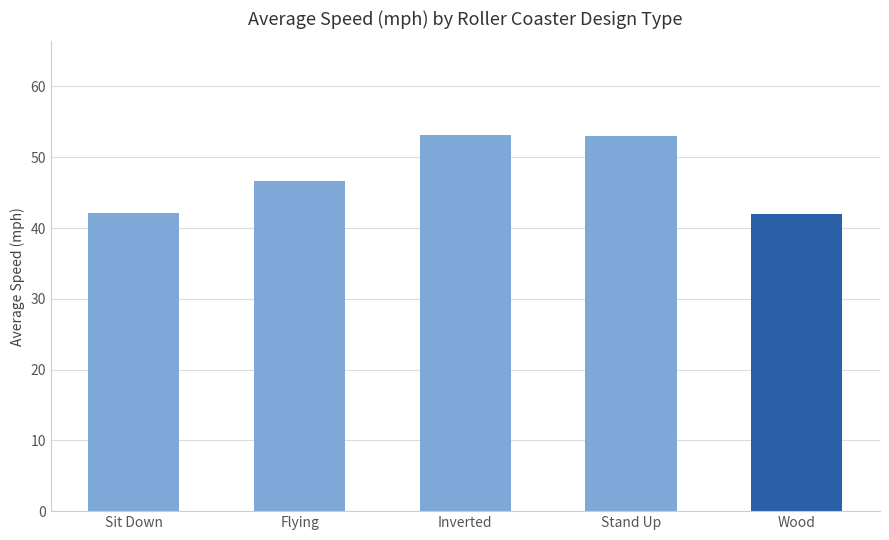

What is the change in value from Sit Down to Inverted?

+11.0